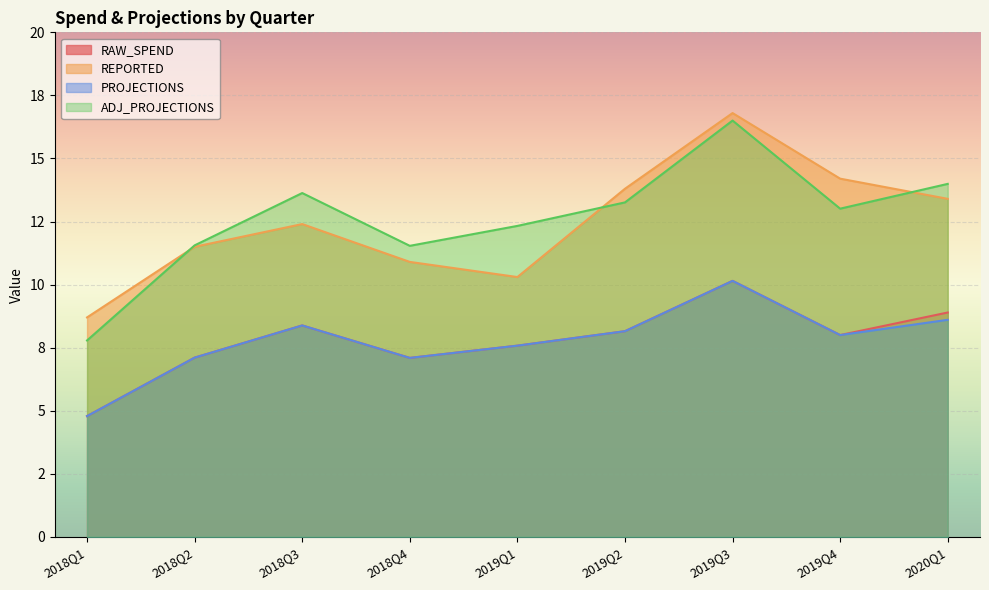

Which series has the largest total across all categories?

ADJ_PROJECTIONS